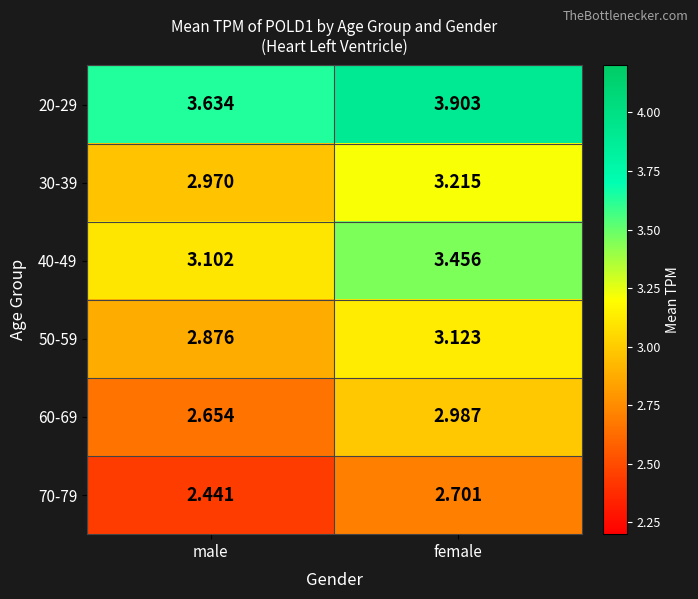

How many categories are shown in the chart?

2